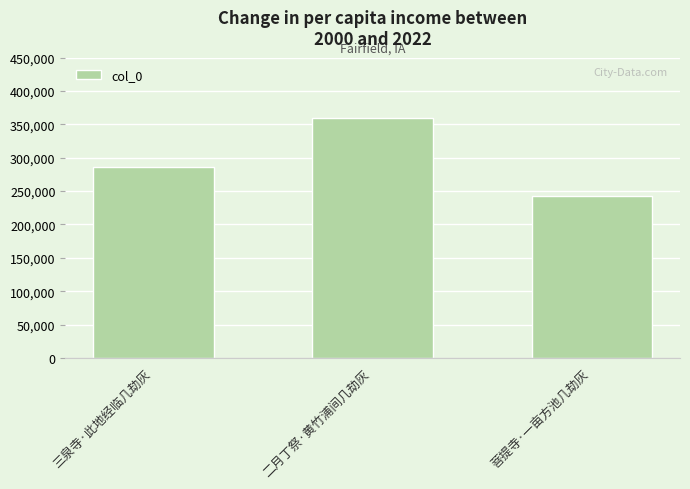

List the labels in order of value, largest first.

二月丁祭·黄竹浦间几劫灰, 三泉寺·此地经临几劫灰, 菩提寺·一亩方池几劫灰